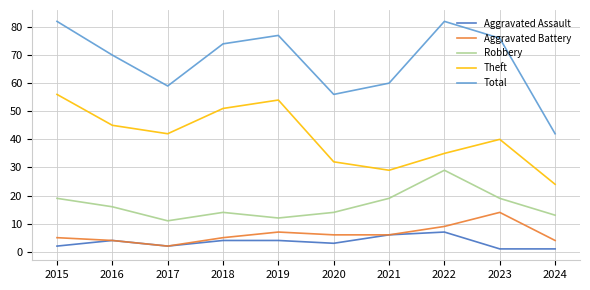

Reading left to right, list all the values displayed in this chart.

Aggravated Assault: 2	4	2	4	4	3	6	7	1	1
Aggravated Battery: 5	4	2	5	7	6	6	9	14	4
Robbery: 19	16	11	14	12	14	19	29	19	13
Theft: 56	45	42	51	54	32	29	35	40	24
Total: 82	70	59	74	77	56	60	82	76	42